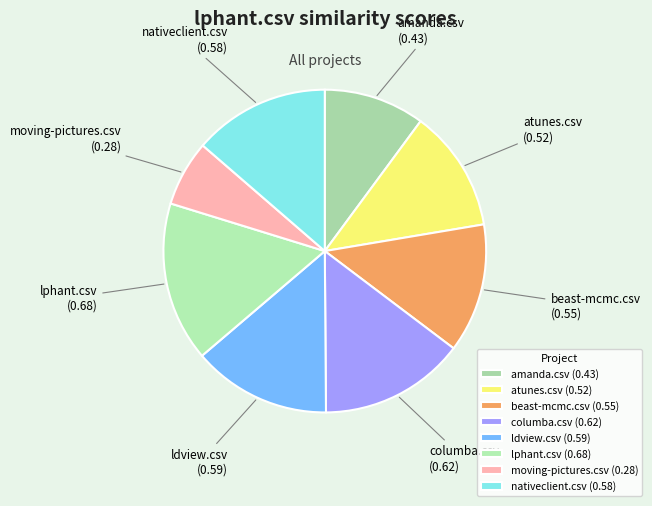

Is the sum of ldview.csv and beast-mcmc.csv greater than half?

No